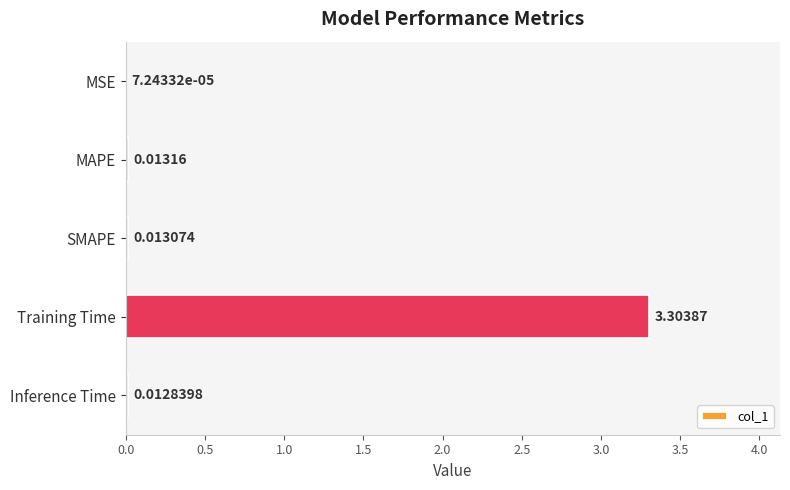

What is the average value?

0.7